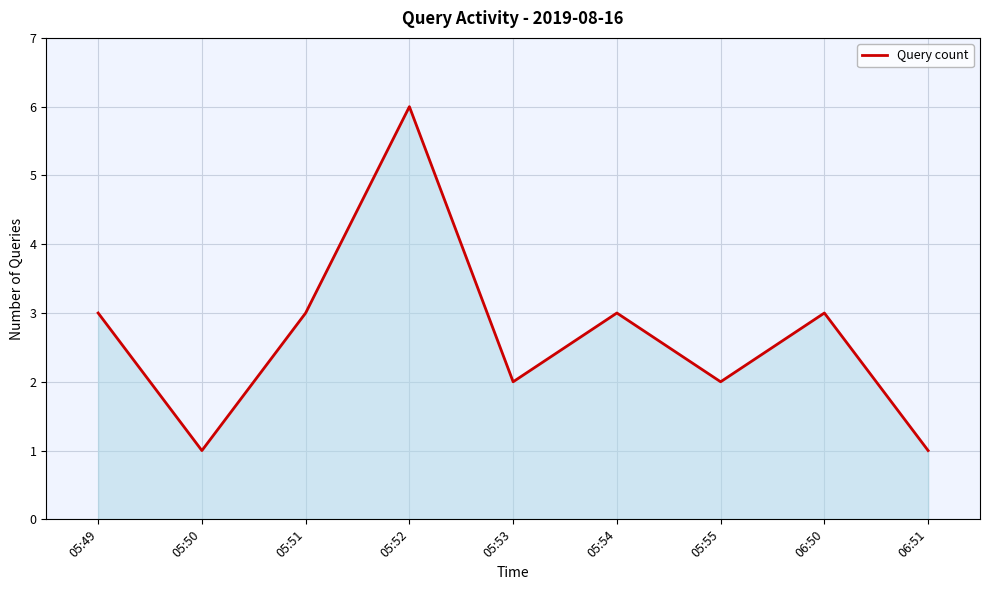

What is the difference between the maximum and minimum values?

5